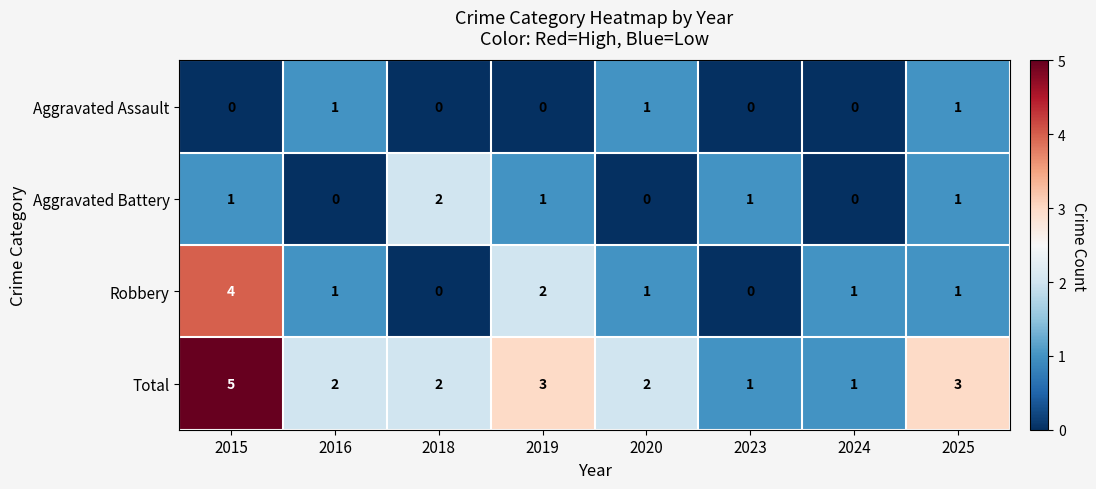

How many Aggravated Assault values are between 0 and 1?

8